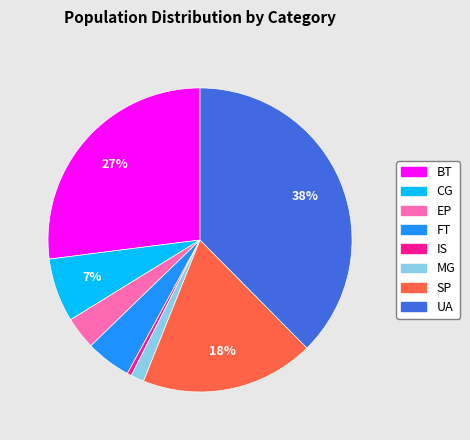

Which category has the biggest portion of the pie?

UA